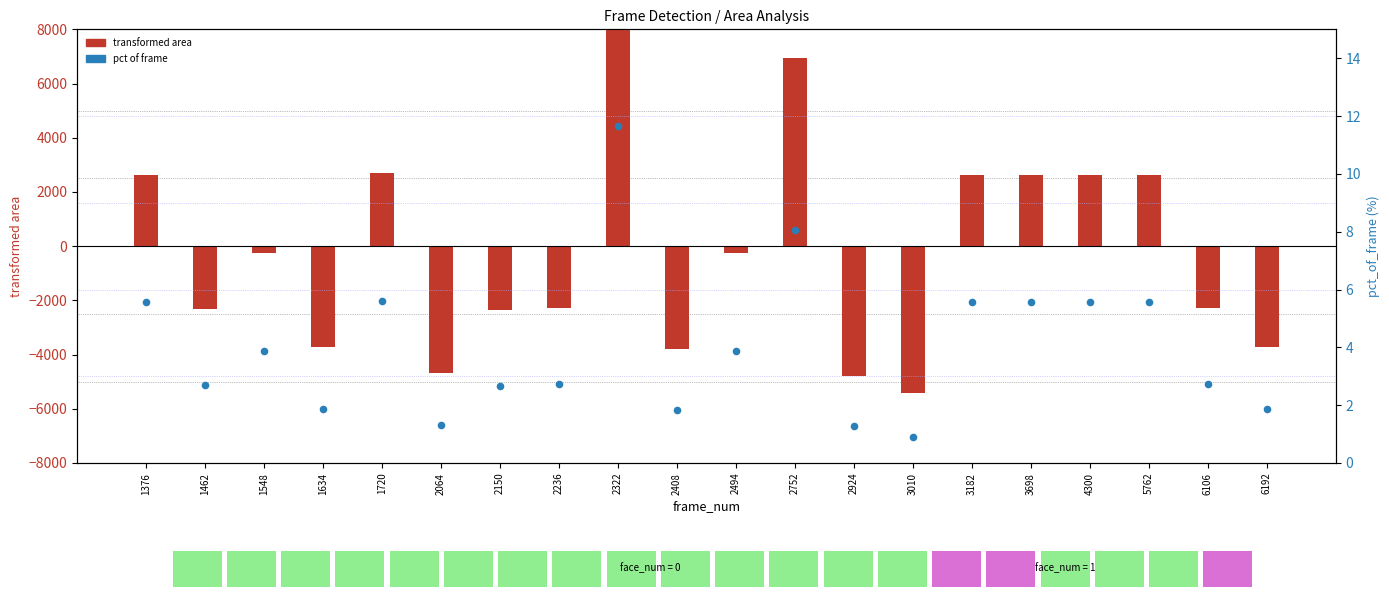

Which series reaches the minimum Y coordinate?

transformed area